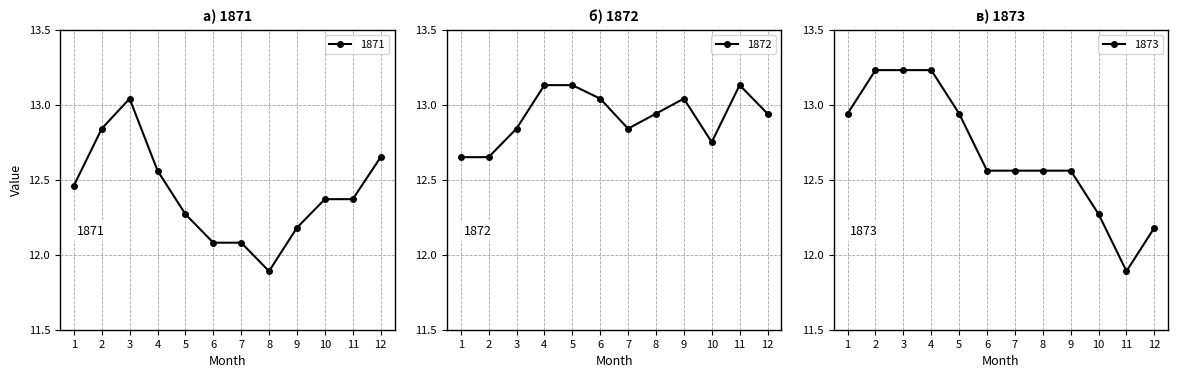

True or false: 1872 has a value of 13.1 at 11.

True